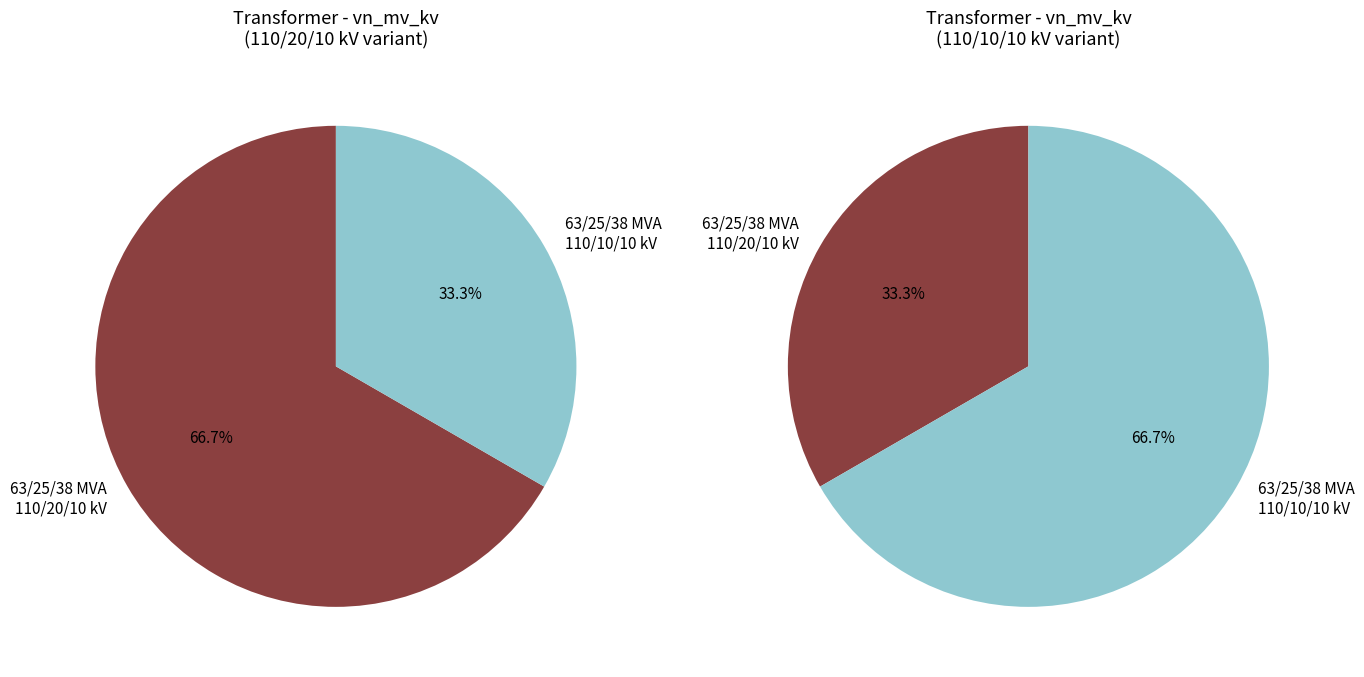

To the nearest percent, what is the combined percentage of 63/25/38 MVA 110/20/10 kV and 63/25/38 MVA 110/10/10 kV?

100%